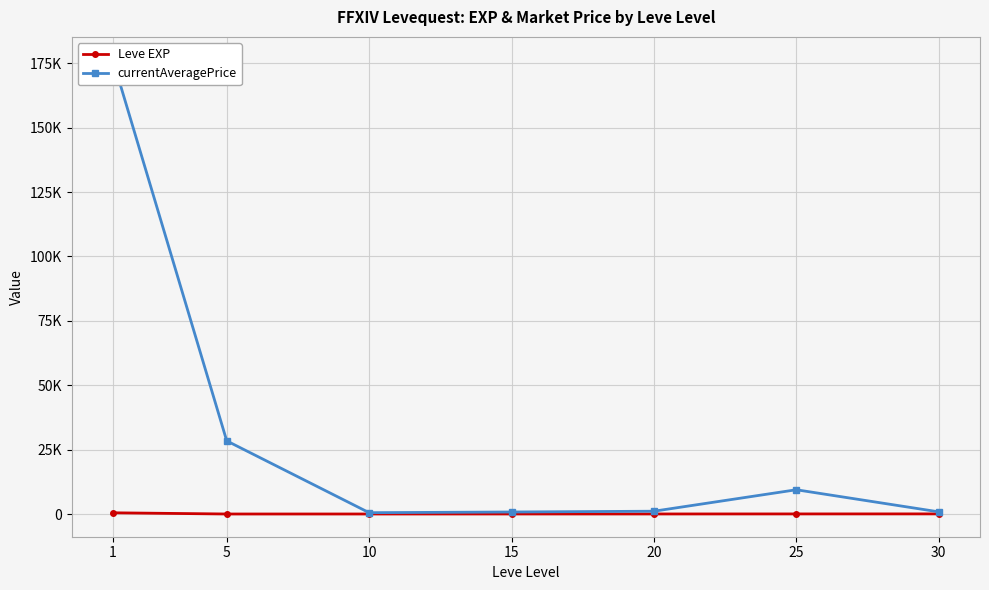

At how many categories does at least one series exceed 60106?

1